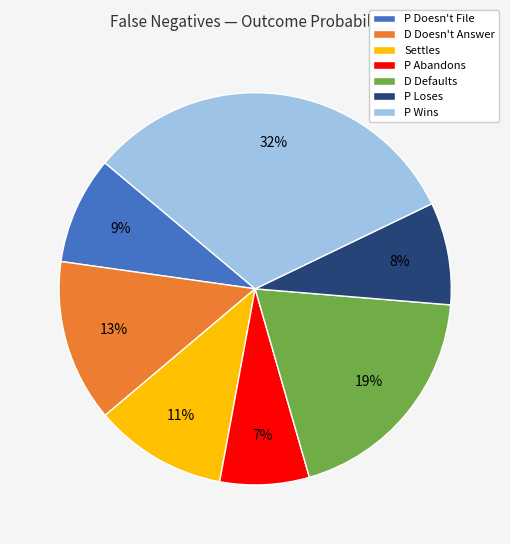

Count the number of slices in the pie.

7